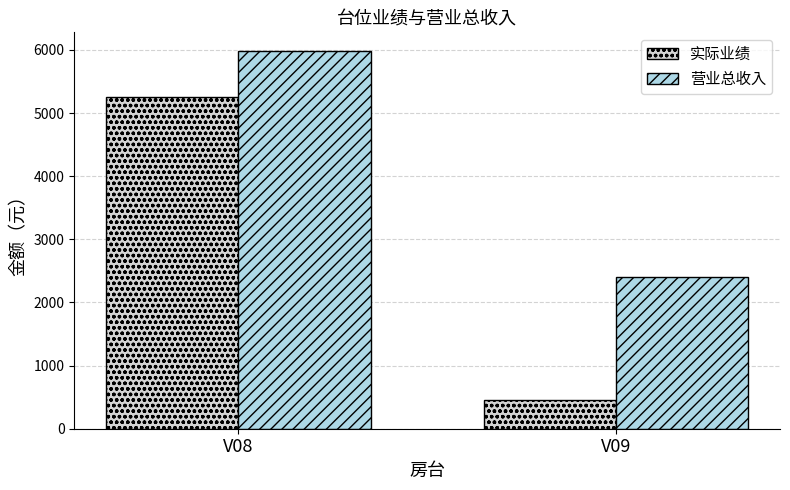

Reading left to right, extract all data points from this chart.

实际业绩: V08=5260	V09=460
营业总收入: V08=5980	V09=2396